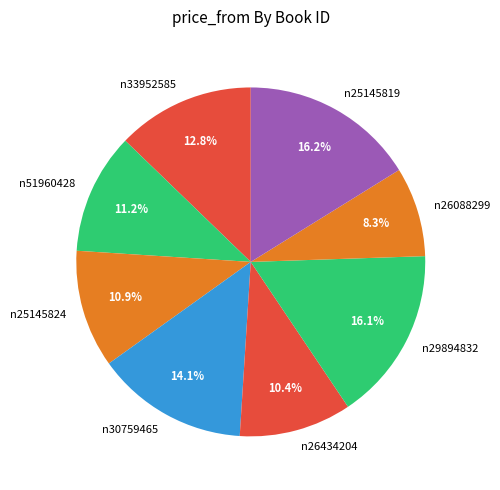

How many segments does this pie chart have?

8